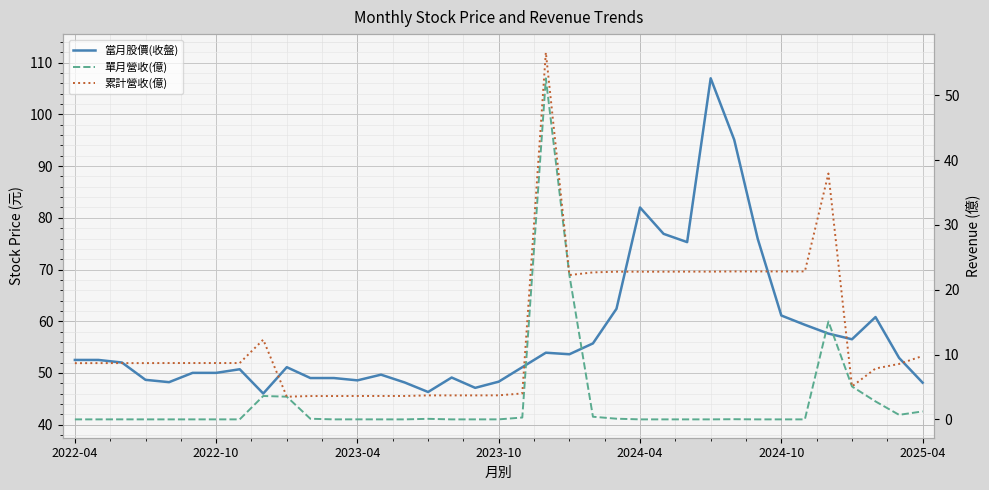

What is the total value across all series at 2024-04?

104.8